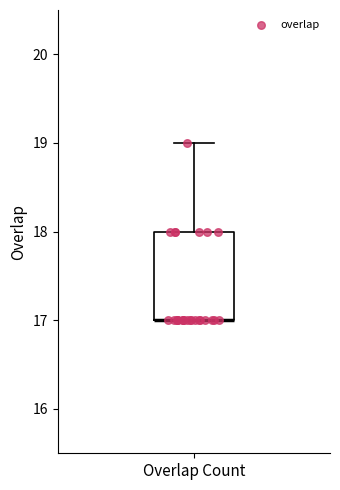

Transcribe this box plot: give where the median line is, the range the box spans, and where the two whiskers end, as read against the y-axis. The values are not printed on the chart, so give them approximately, as read against the axis.

median 17 (drawn on the box's lower edge), box 17 to 18, whiskers 17 to 19